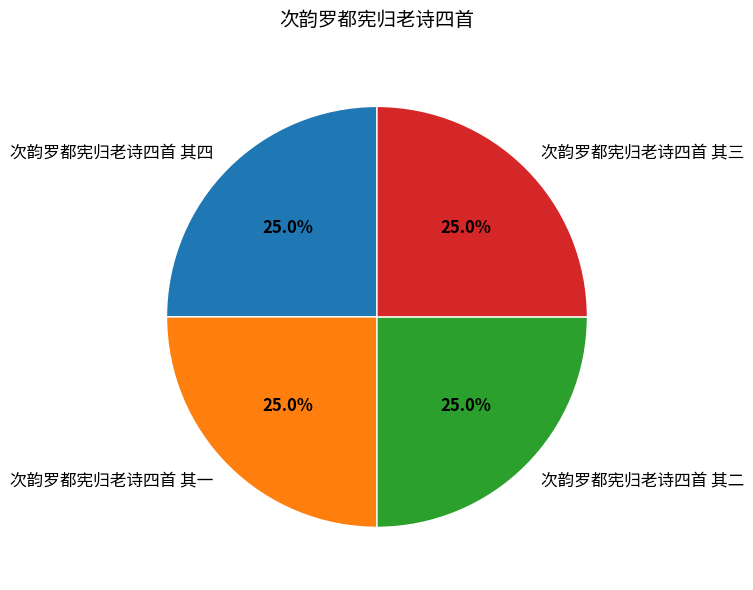

To the nearest percent, what is the average slice percentage?

25%